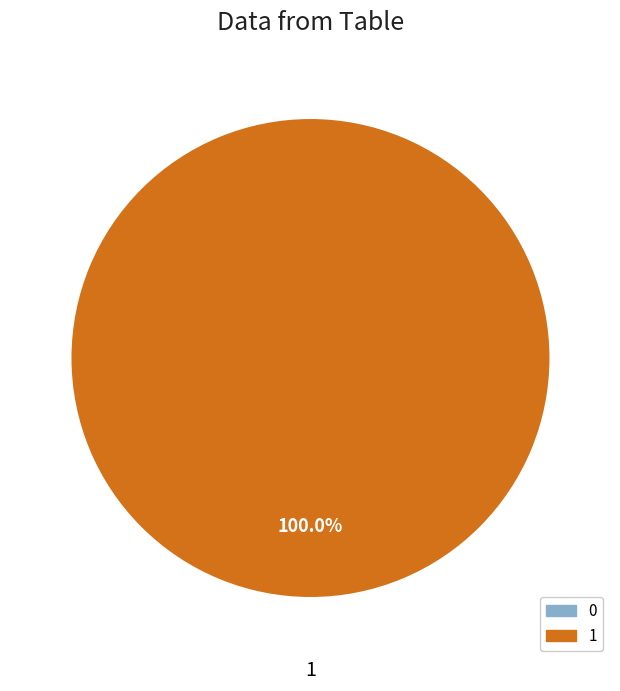

What is the largest slice in the pie chart?

1